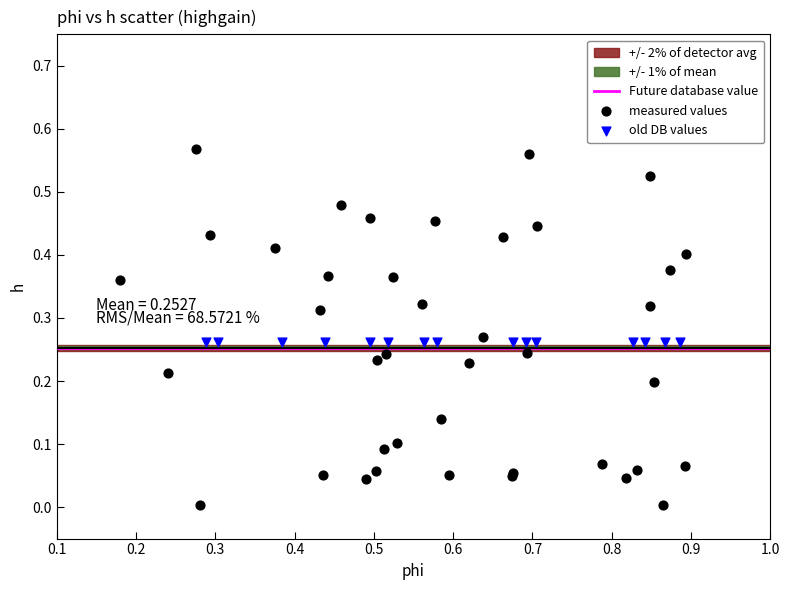

Which series contains the lowest Y value?

measured values